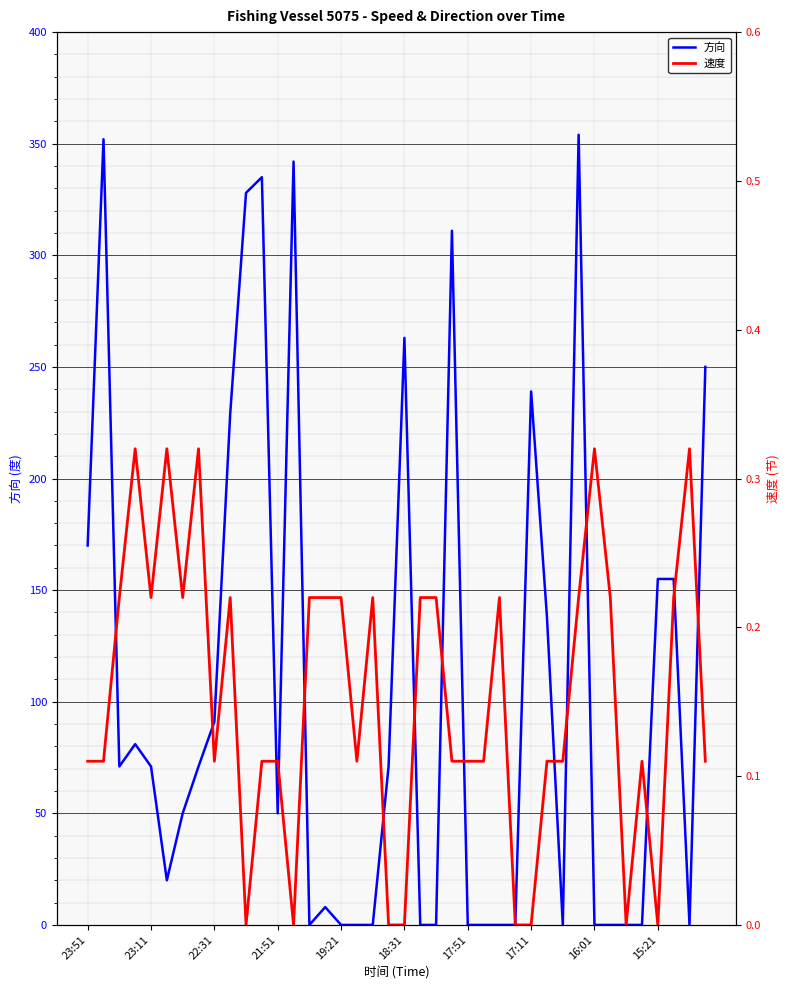

How many lines are shown in the chart?

2